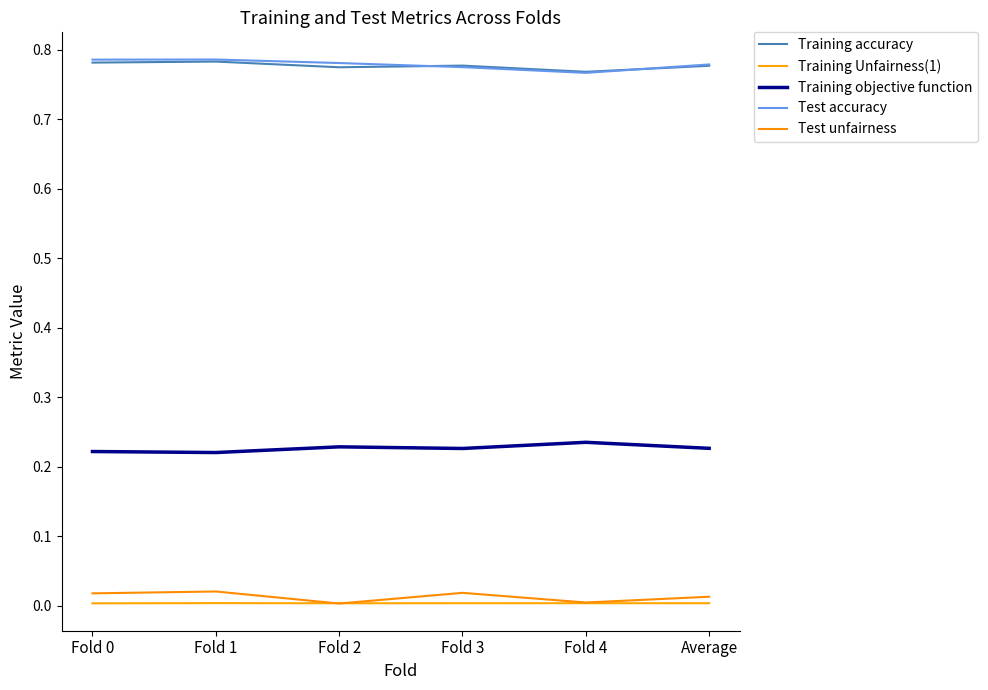

Is it true that Test accuracy equals 0.2 at Fold 3?

False